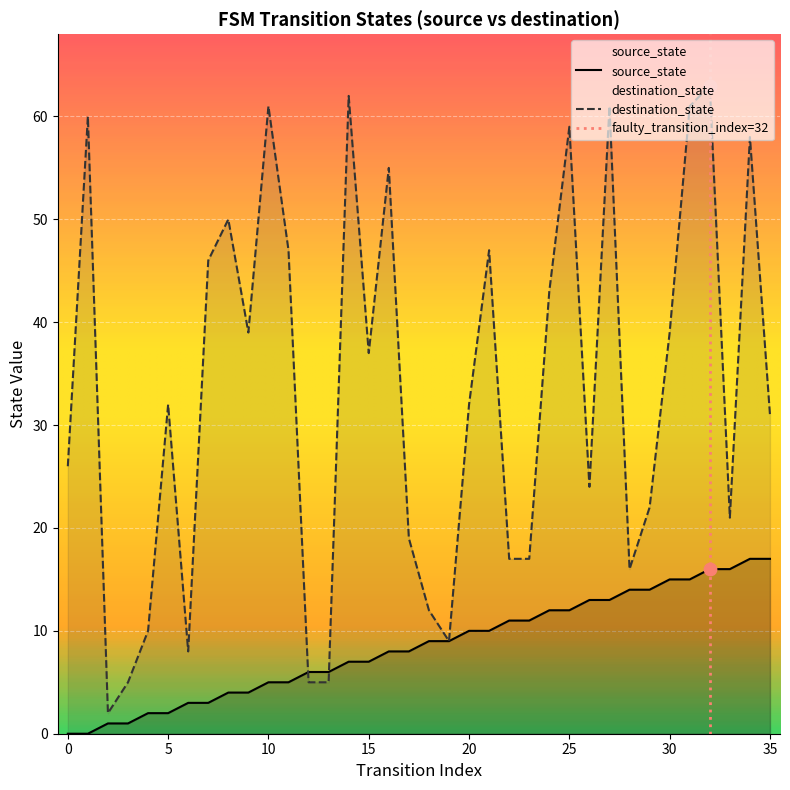

At how many categories does at least one series exceed 17?

25